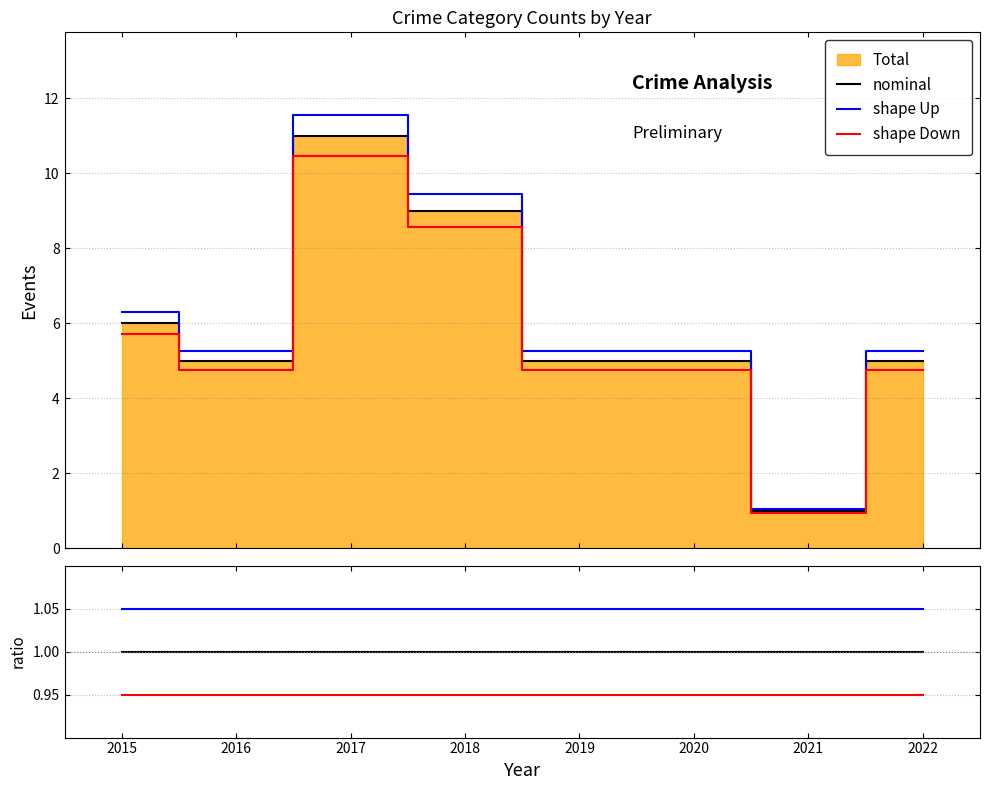

At which label is nominal closest to 1?

2015